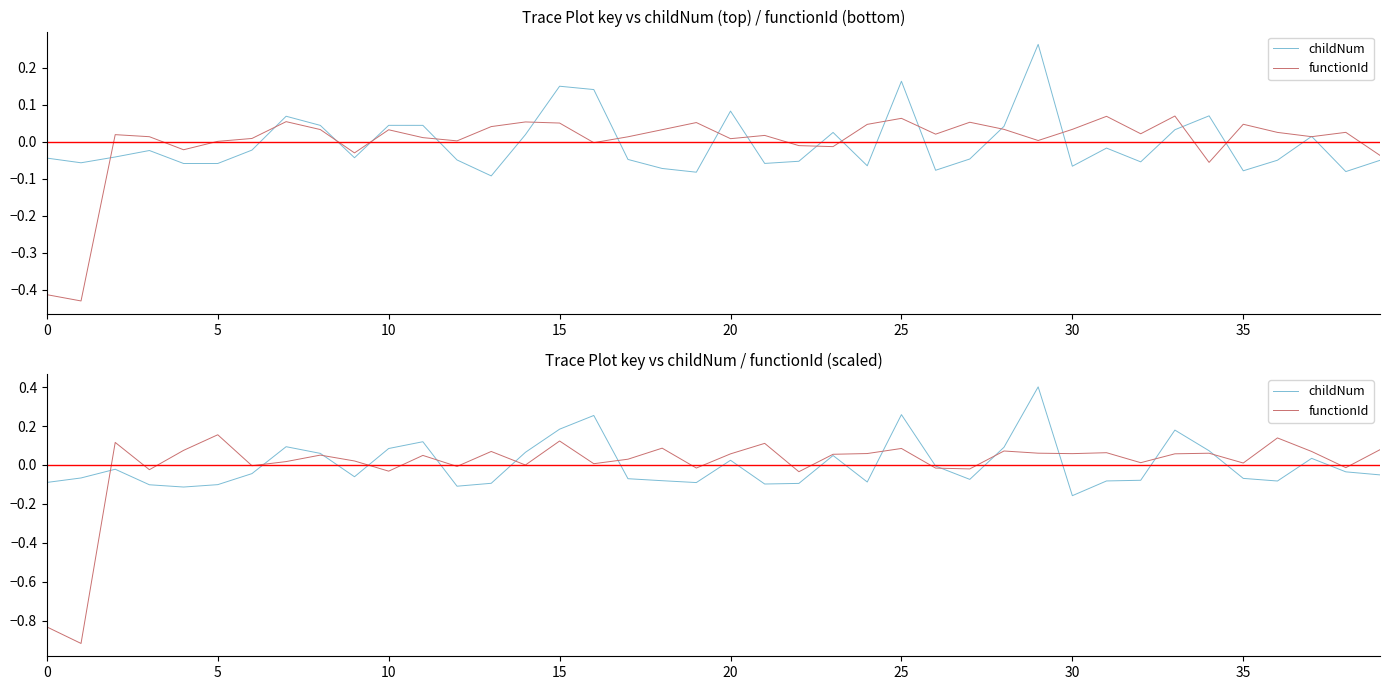

What is the highest value of the childNum series?

0.4